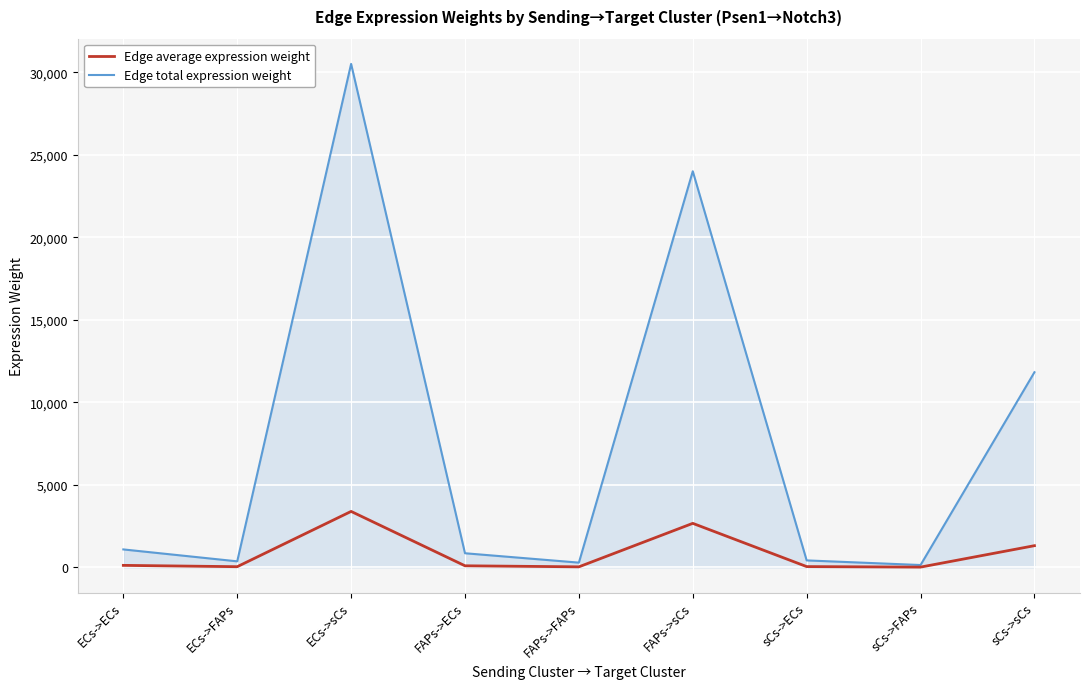

At ECs->ECs, list the series in order from smallest to largest.

Edge average expression weight, Edge total expression weight